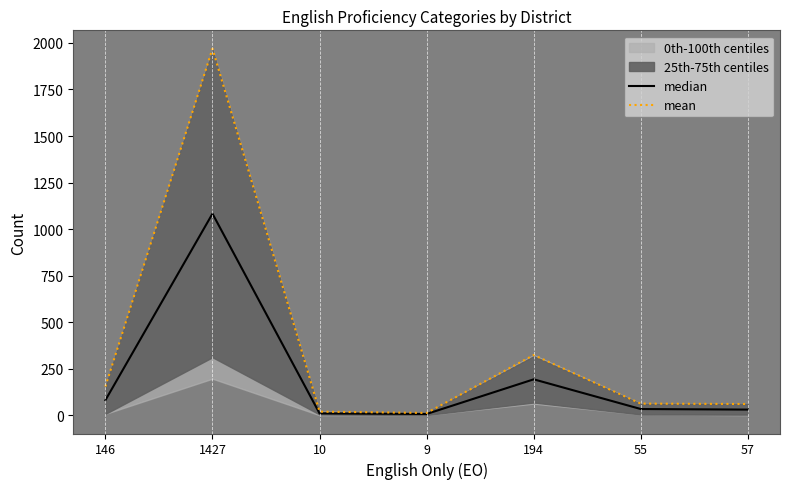

In median, how many points are higher than both neighbors (excluding endpoints)?

2